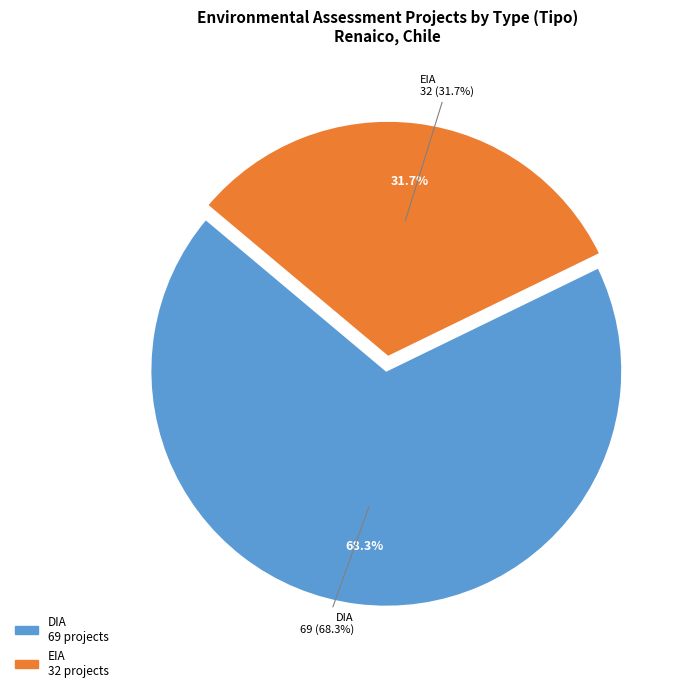

Combined, do EIA and DIA account for over 50%?

Yes